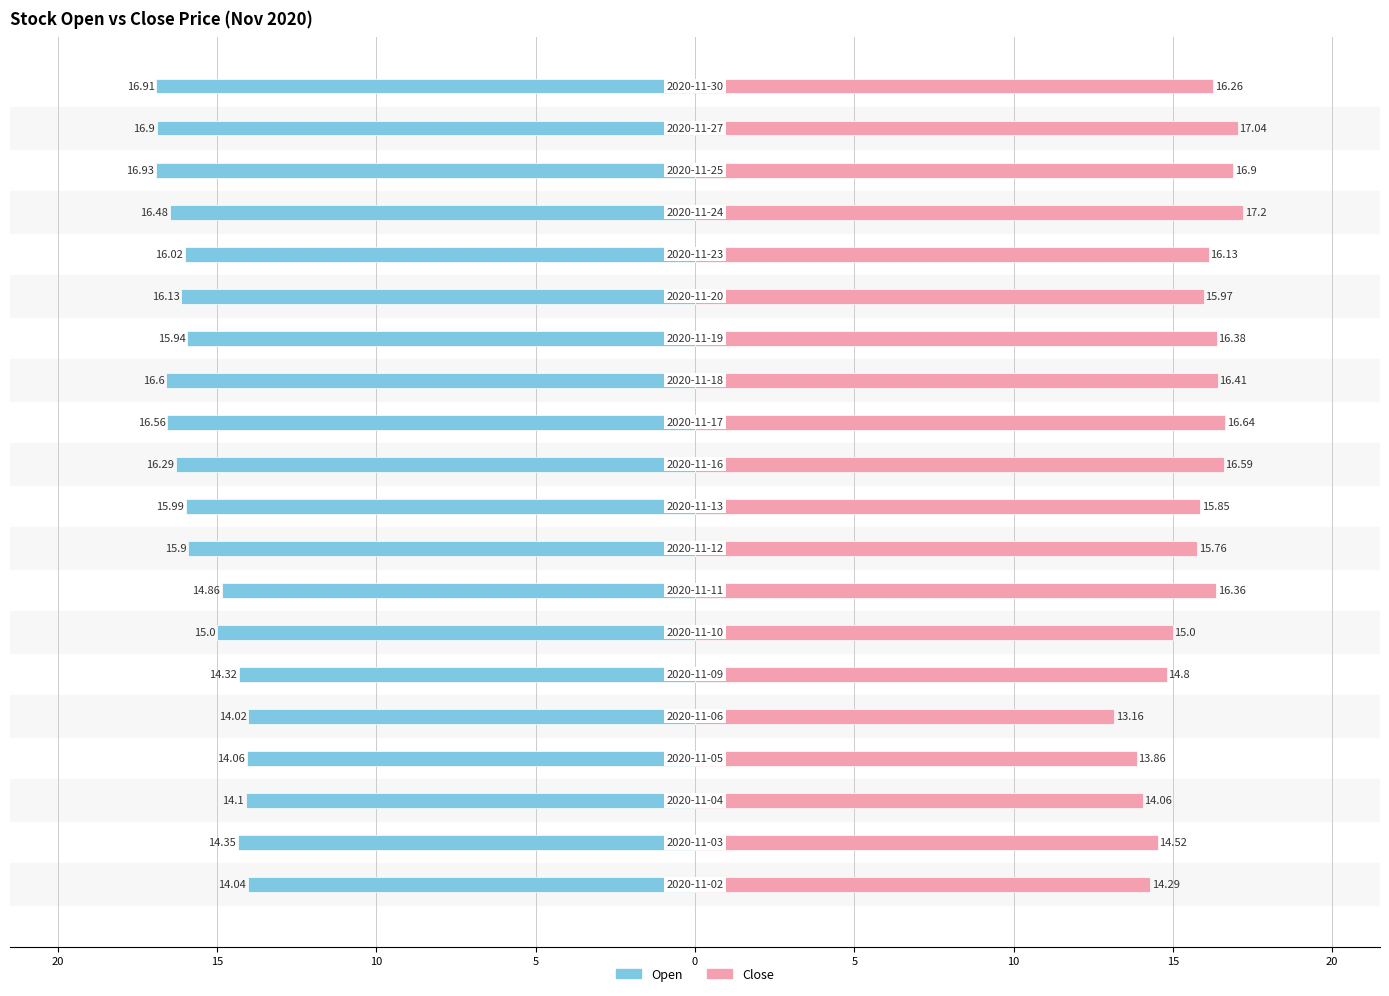

What is the minimum value for Close?

13.2